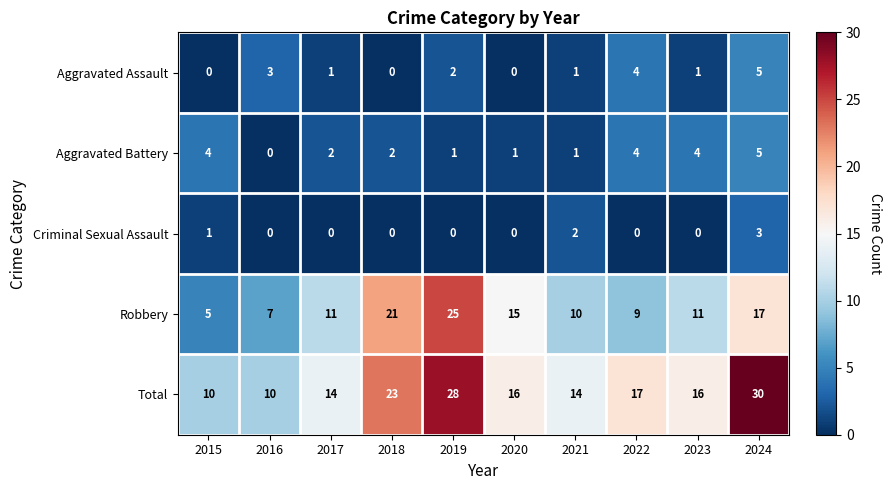

At 2017, list the series in order from smallest to largest.

Criminal Sexual Assault, Aggravated Assault, Aggravated Battery, Robbery, Total